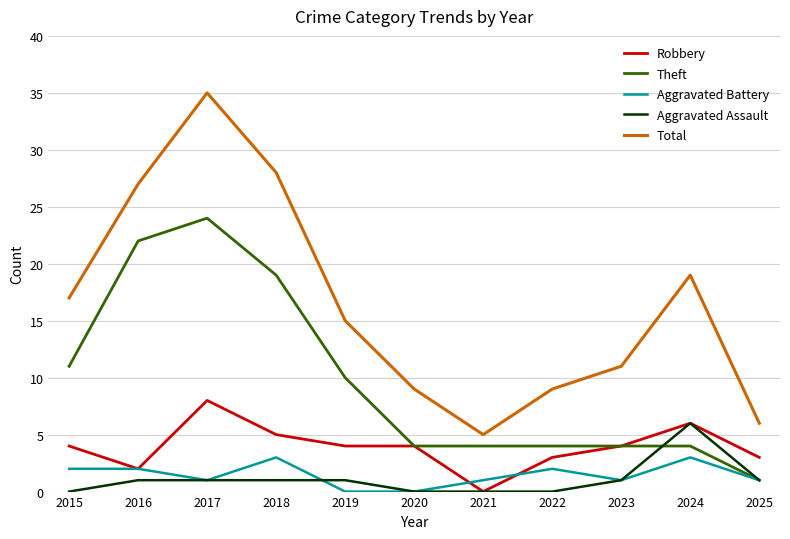

At which category does the chart reach its peak across all series?

2017